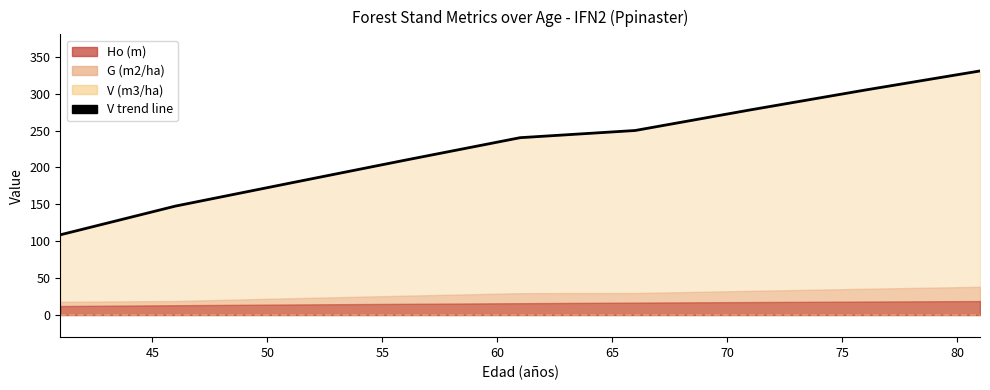

What is the change in value from 55 to 60?

+30.5